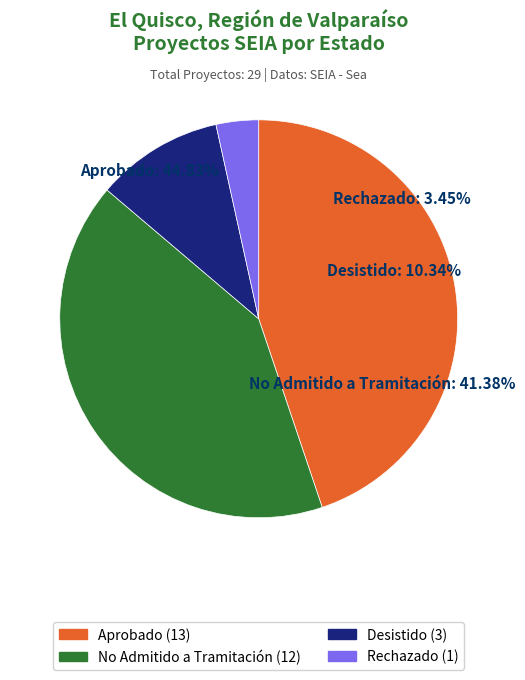

Which slice is the largest?

Aprobado